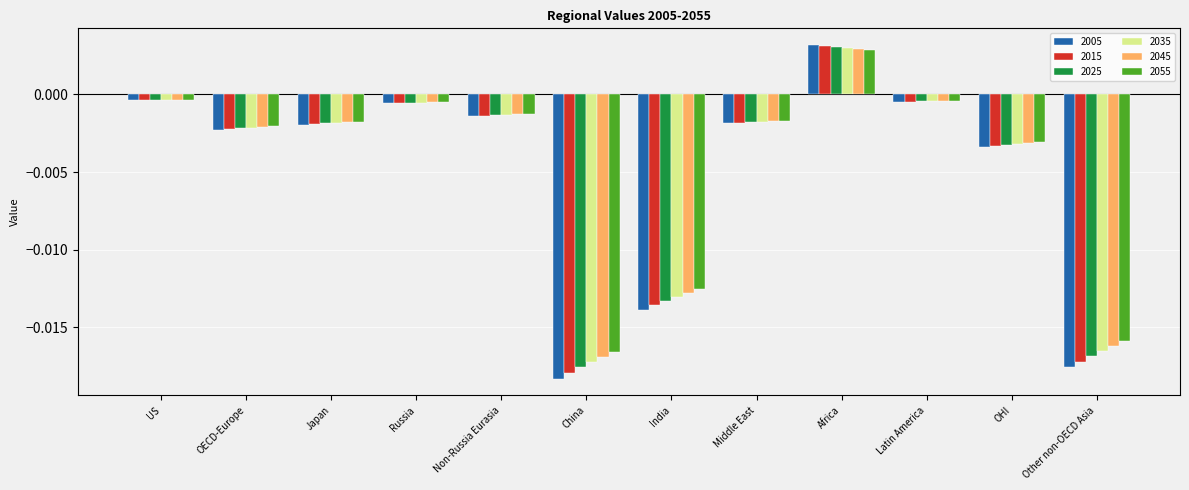

Which series has the largest range (max minus min)?

2005